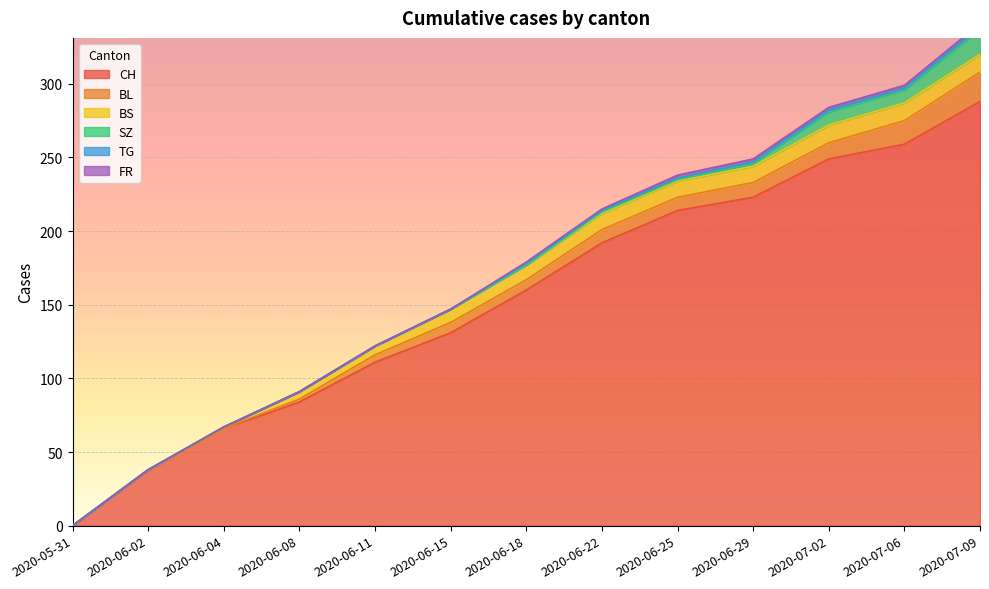

The value of TG at 2020-06-15 is 1. True or false?

False